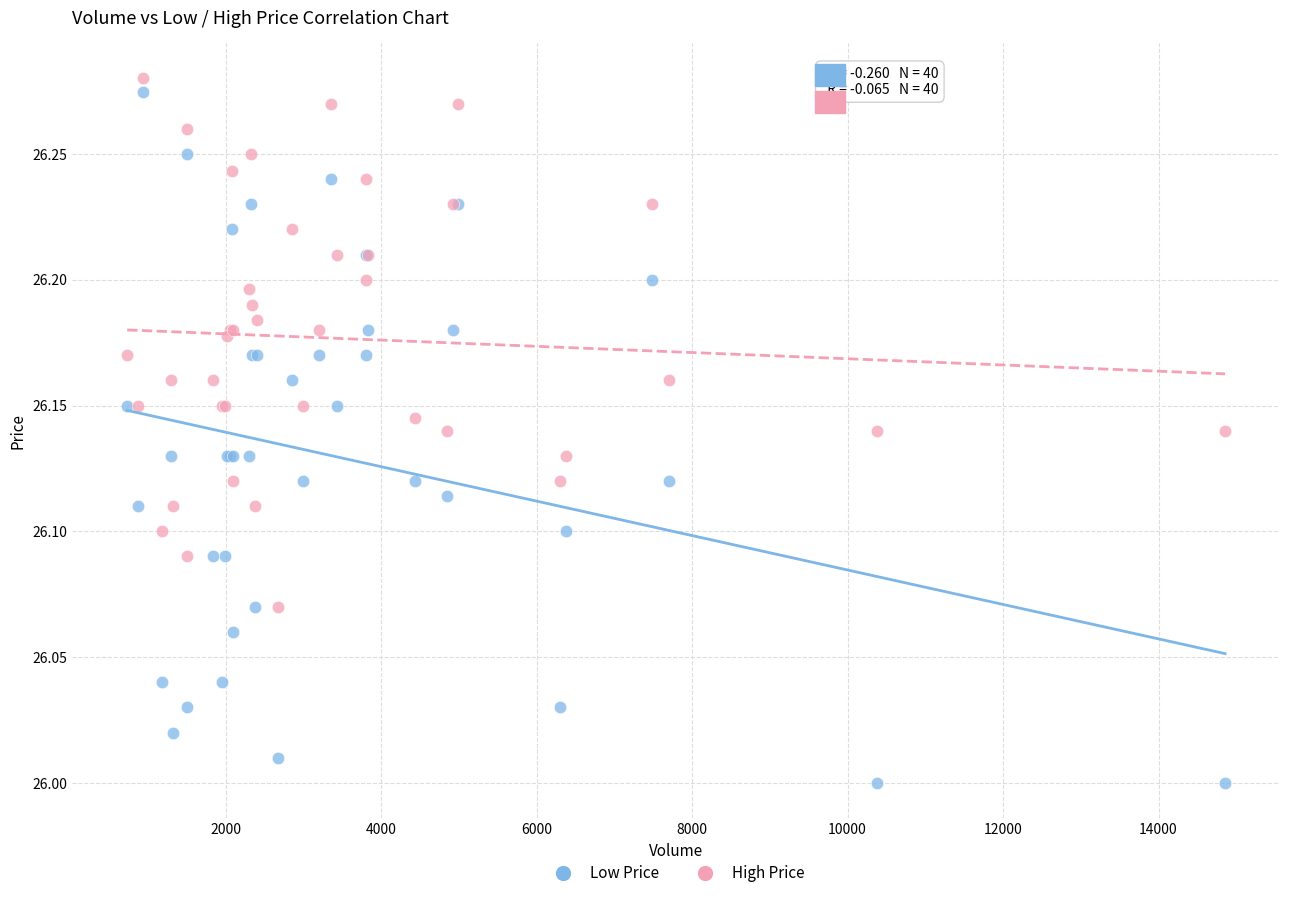

What is the X range (max minus min) for the scatter plot?

14123.0